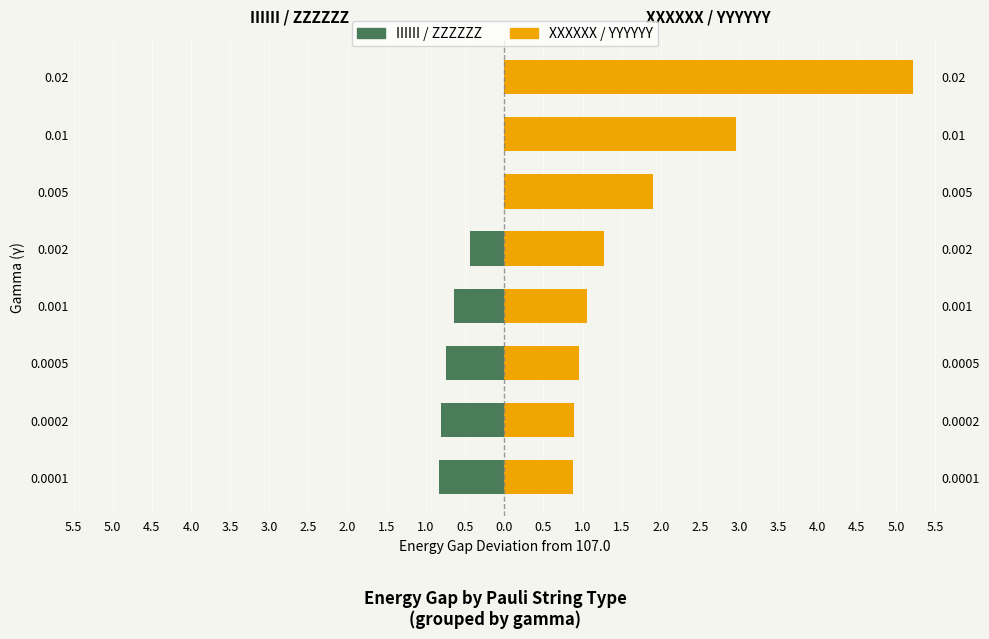

List the series in order of their peak value, lowest first.

IIIIII, XXXXXX